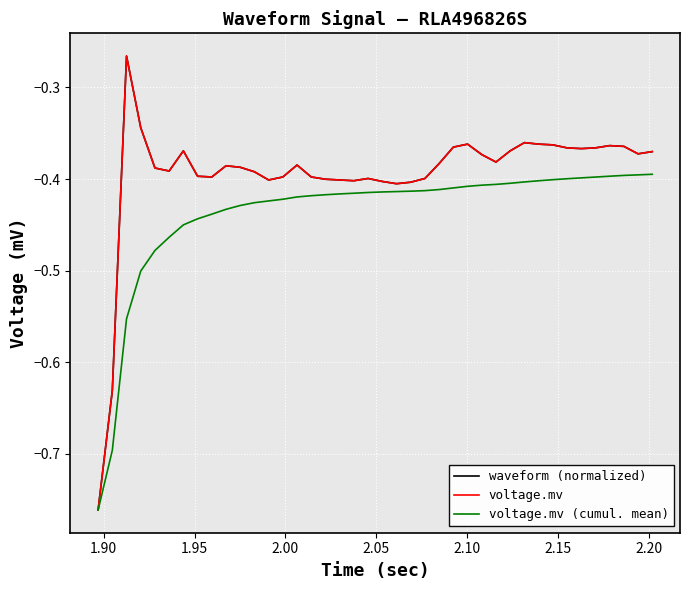

Does the chart have visible grid lines?

Yes